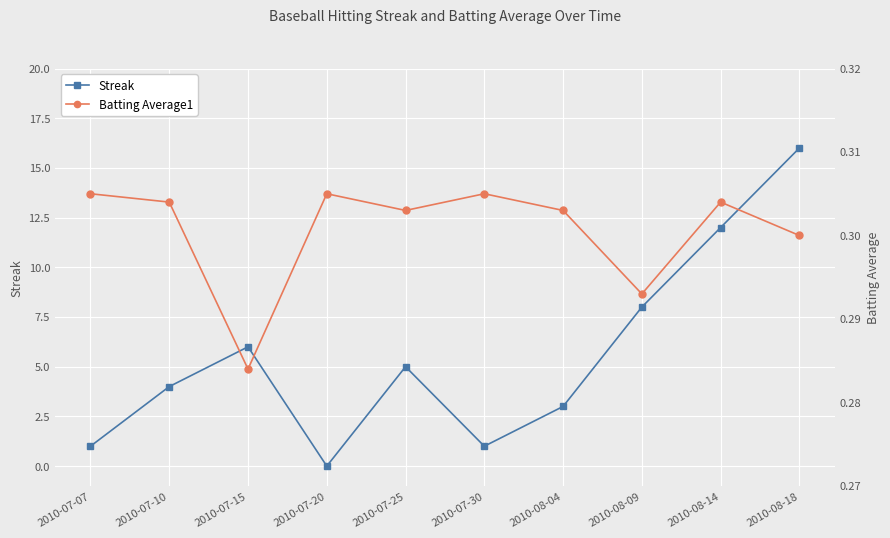

Which label corresponds to the largest value in the chart?

2010-08-18